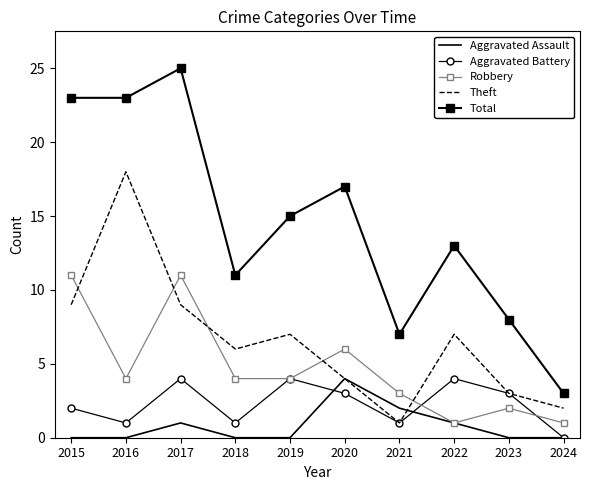

True or false: Theft and Robbery intersect in this chart.

True